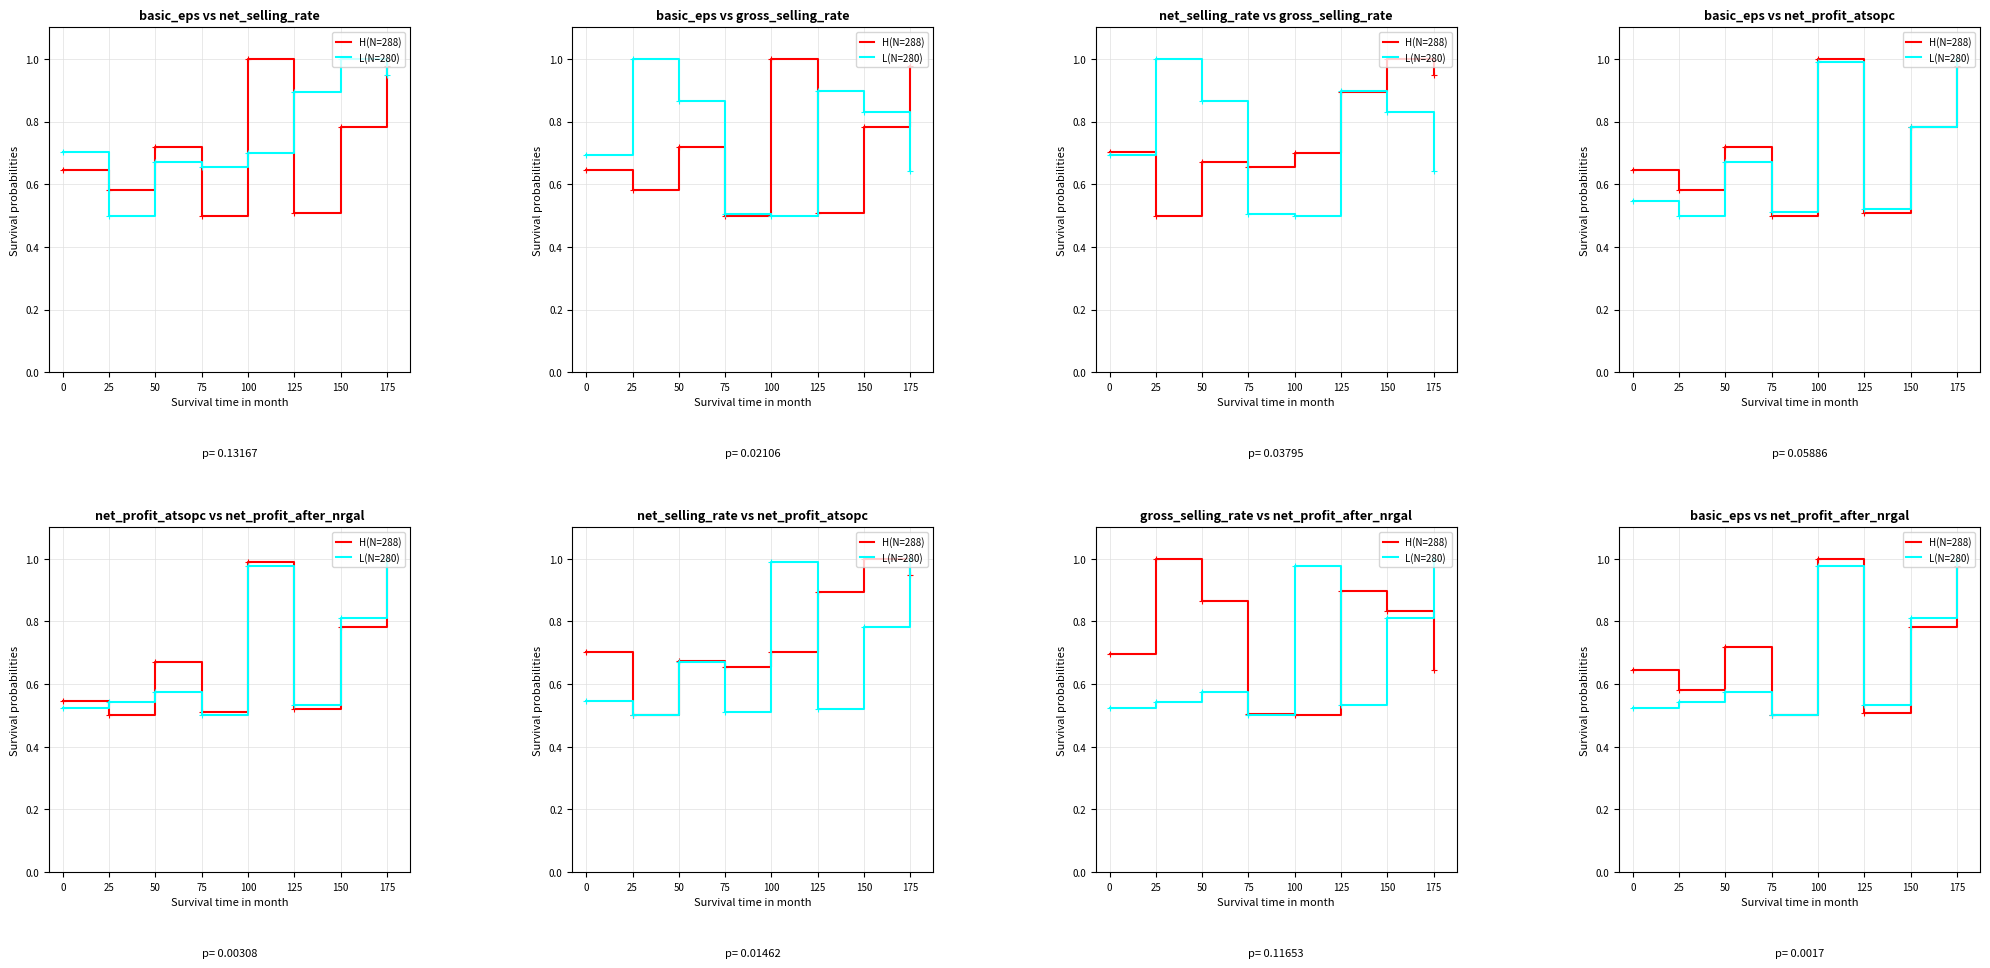

Rank the series at 175 from lowest to highest value.

H(N=288), L(N=280)